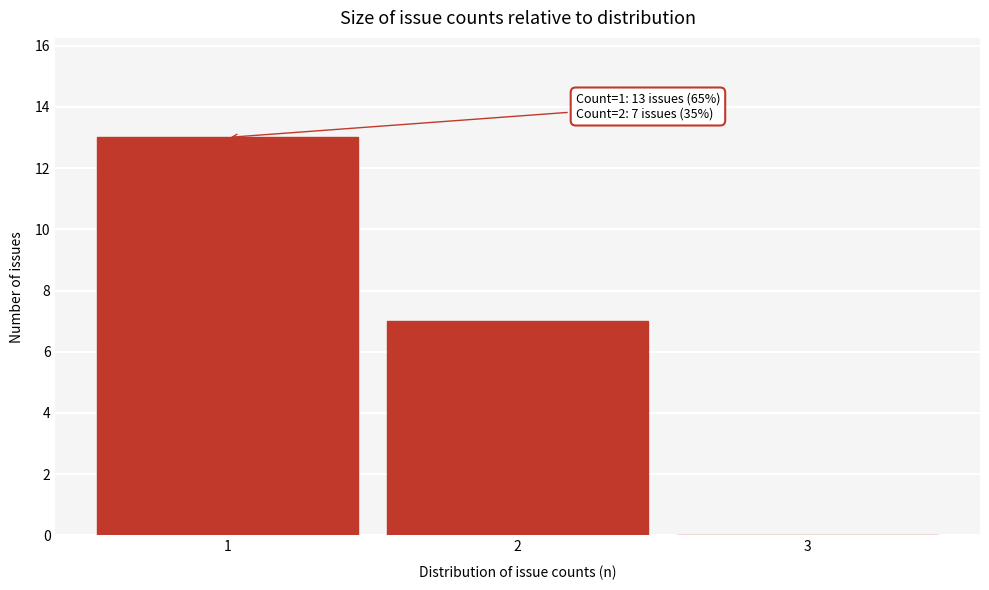

Over which range of the x-axis is the bar tallest?

0.5 to 1.5